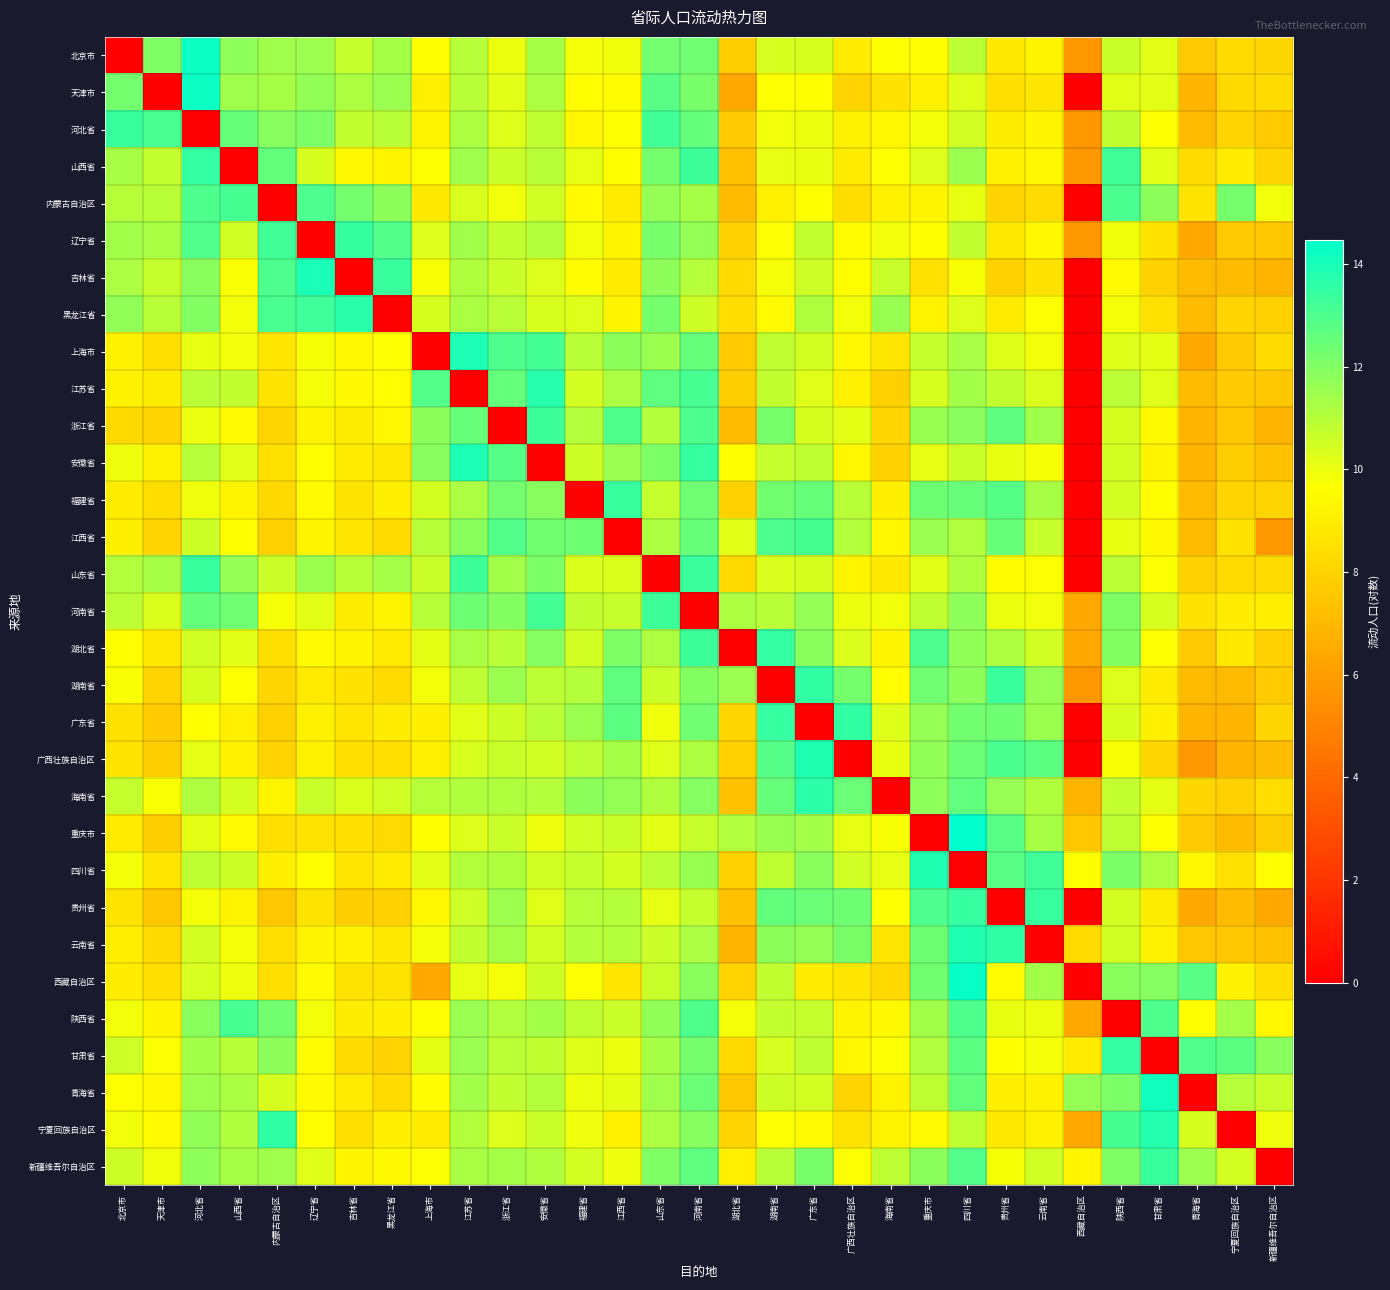

Which series has the largest total across all categories?

新疆维吾尔自治区